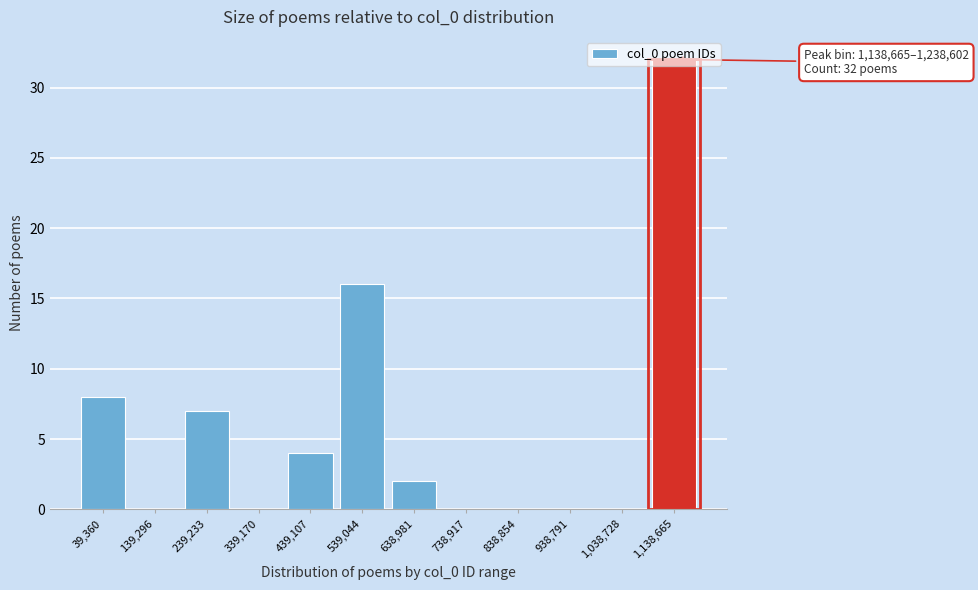

Which category has the highest value across all series?

1,138,665